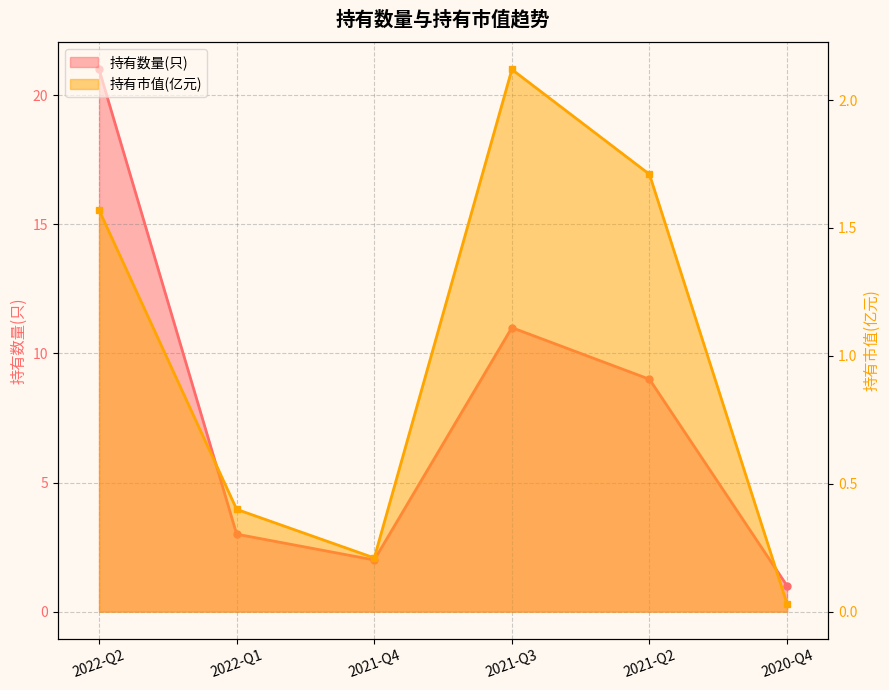

Which category has the highest value across all series?

2022-Q2